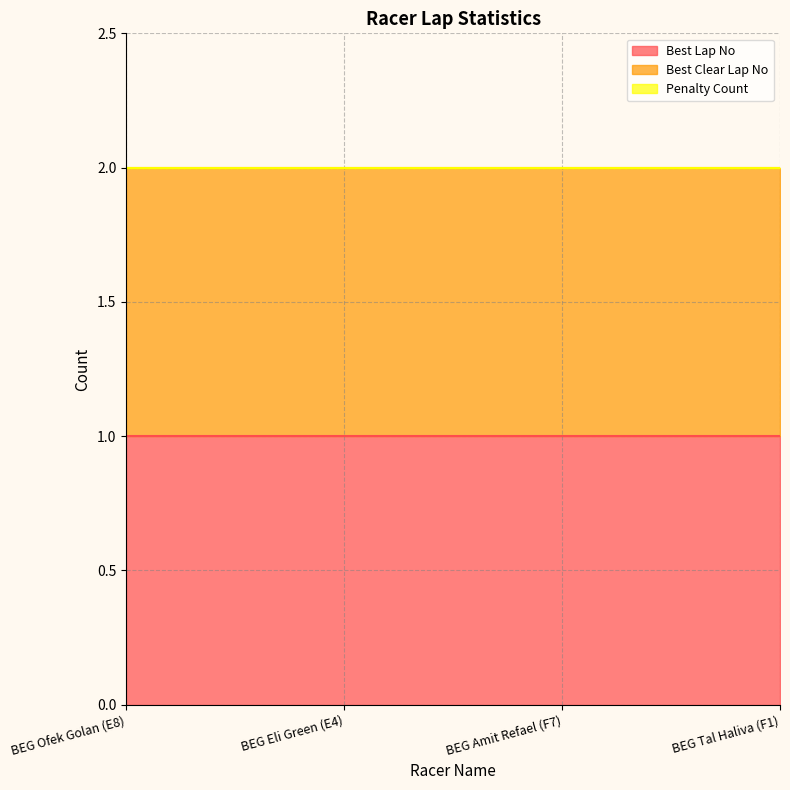

True or false: Best Lap No has more than 1 interior local peaks.

False